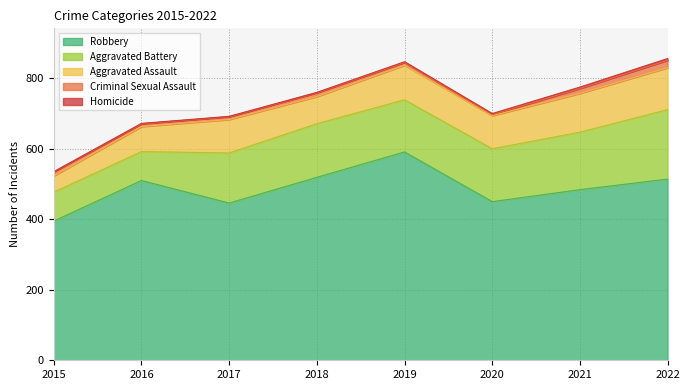

Reading right to left, list all the values displayed in this chart.

Aggravated Assault: 2022=119	2021=110	2020=94	2019=98	2018=77	2017=95	2016=71	2015=46
Aggravated Battery: 2022=197	2021=163	2020=150	2019=148	2018=152	2017=142	2016=82	2015=82
Criminal Sexual Assault: 2022=21	2021=14	2020=3	2019=8	2018=11	2017=8	2016=8	2015=12
Homicide: 2022=5	2021=4	2020=3	2019=2	2018=1	2017=1	2016=1	2015=0
Robbery: 2022=514	2021=484	2020=450	2019=591	2018=519	2017=446	2016=510	2015=395